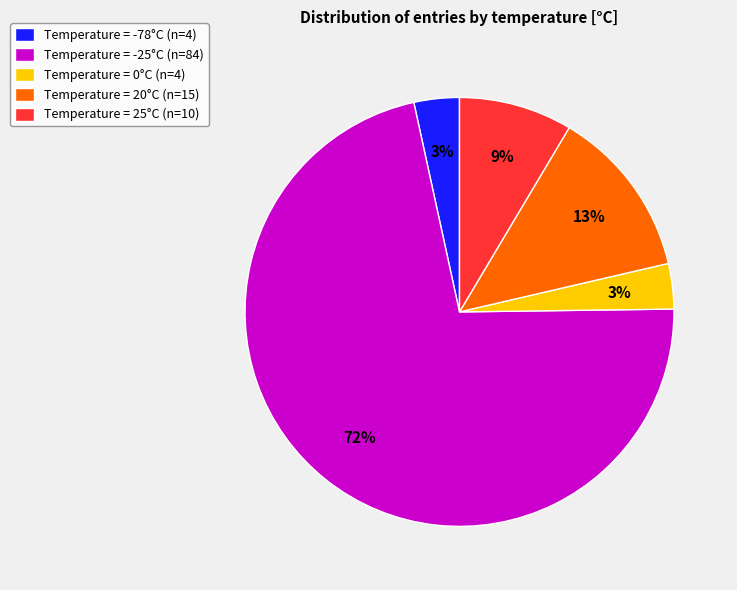

Is the sum of Temperature = 0°C (n=4) and Temperature = -78°C (n=4) greater than half?

No